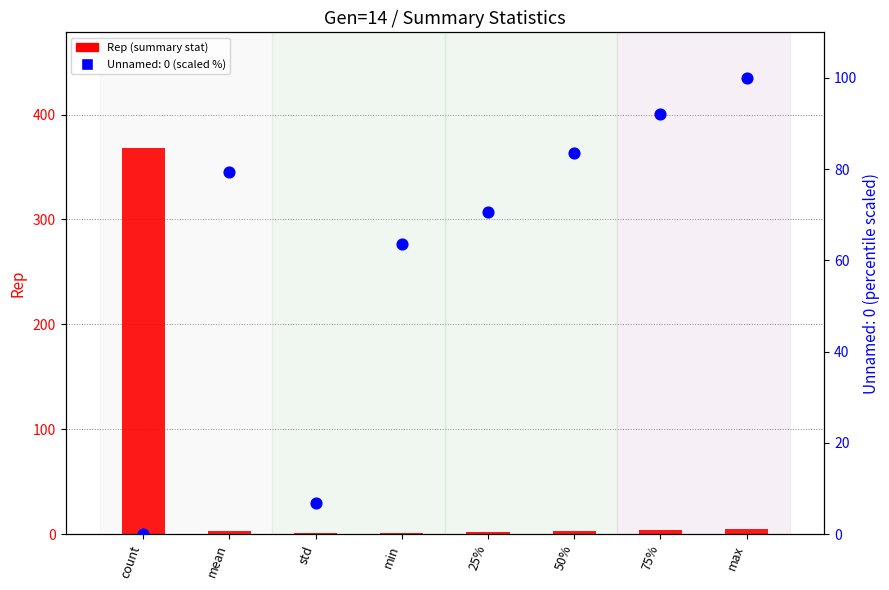

What is the change in value from mean to 50%?

-0.3